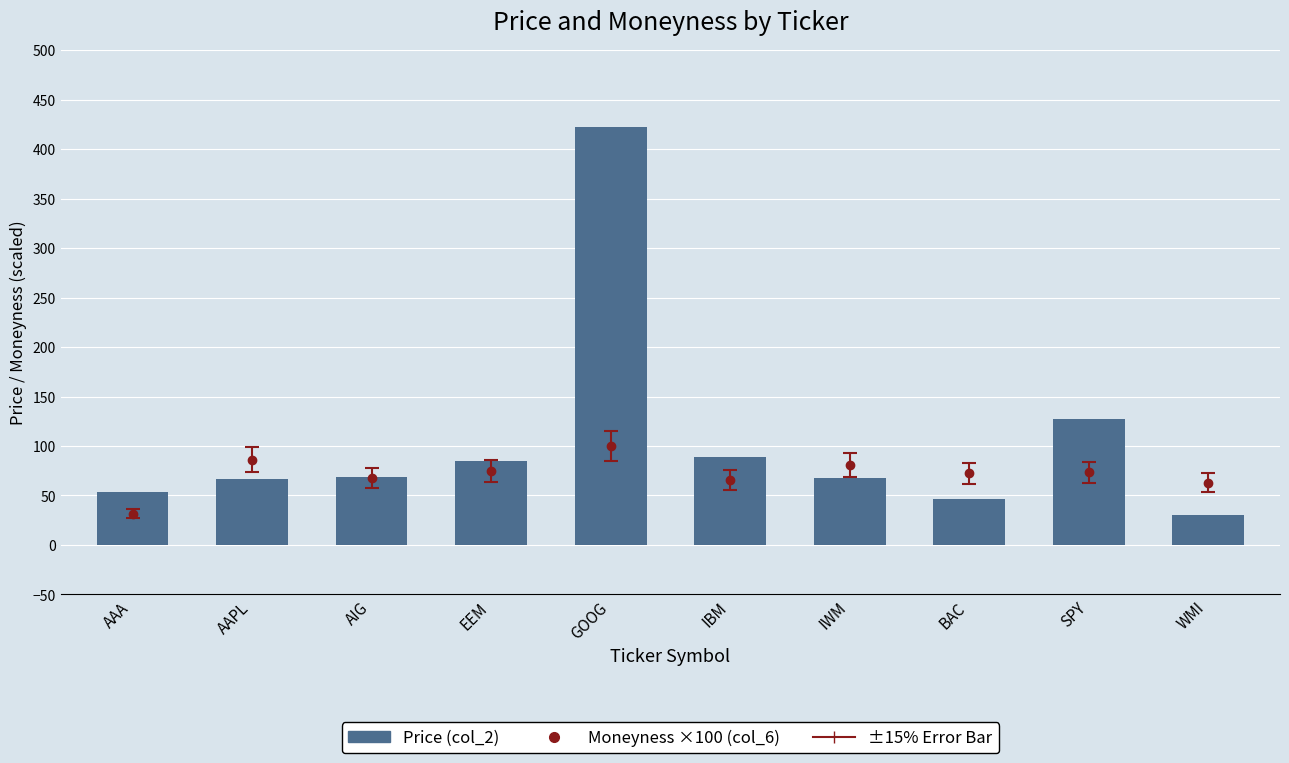

What is the difference between the maximum and minimum values?

392.4